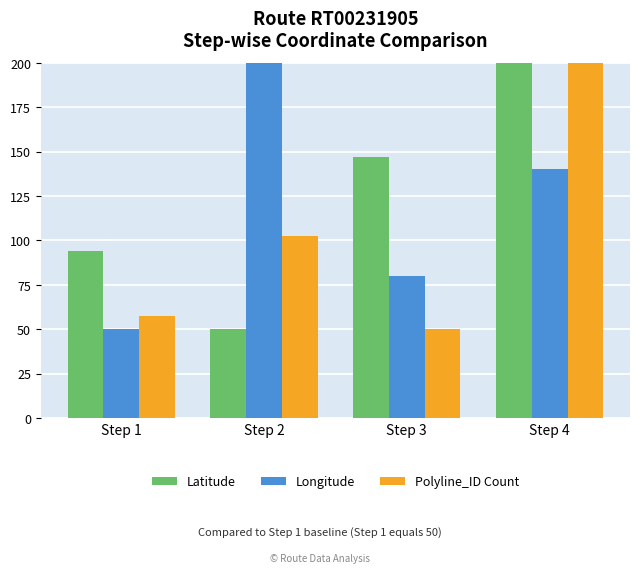

At which label is Latitude closest to 125?

Step 3